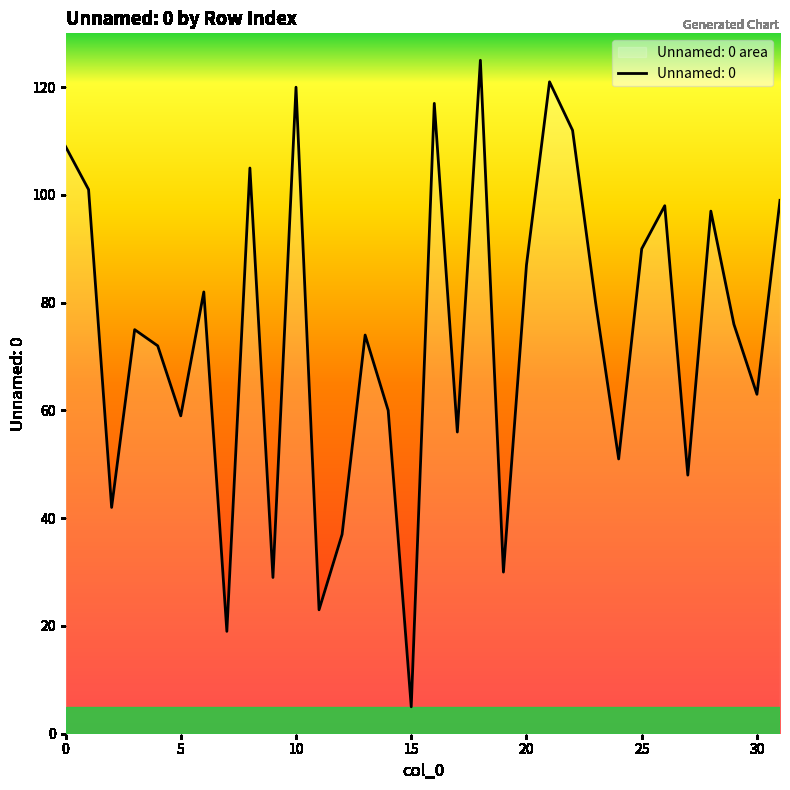

True or false: the data shows 181 at 8.

False